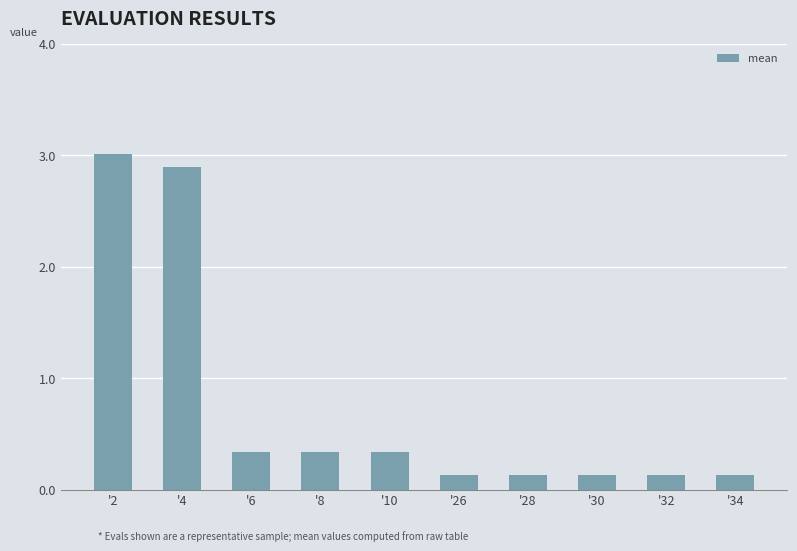

What value does the data have at '34?

0.1